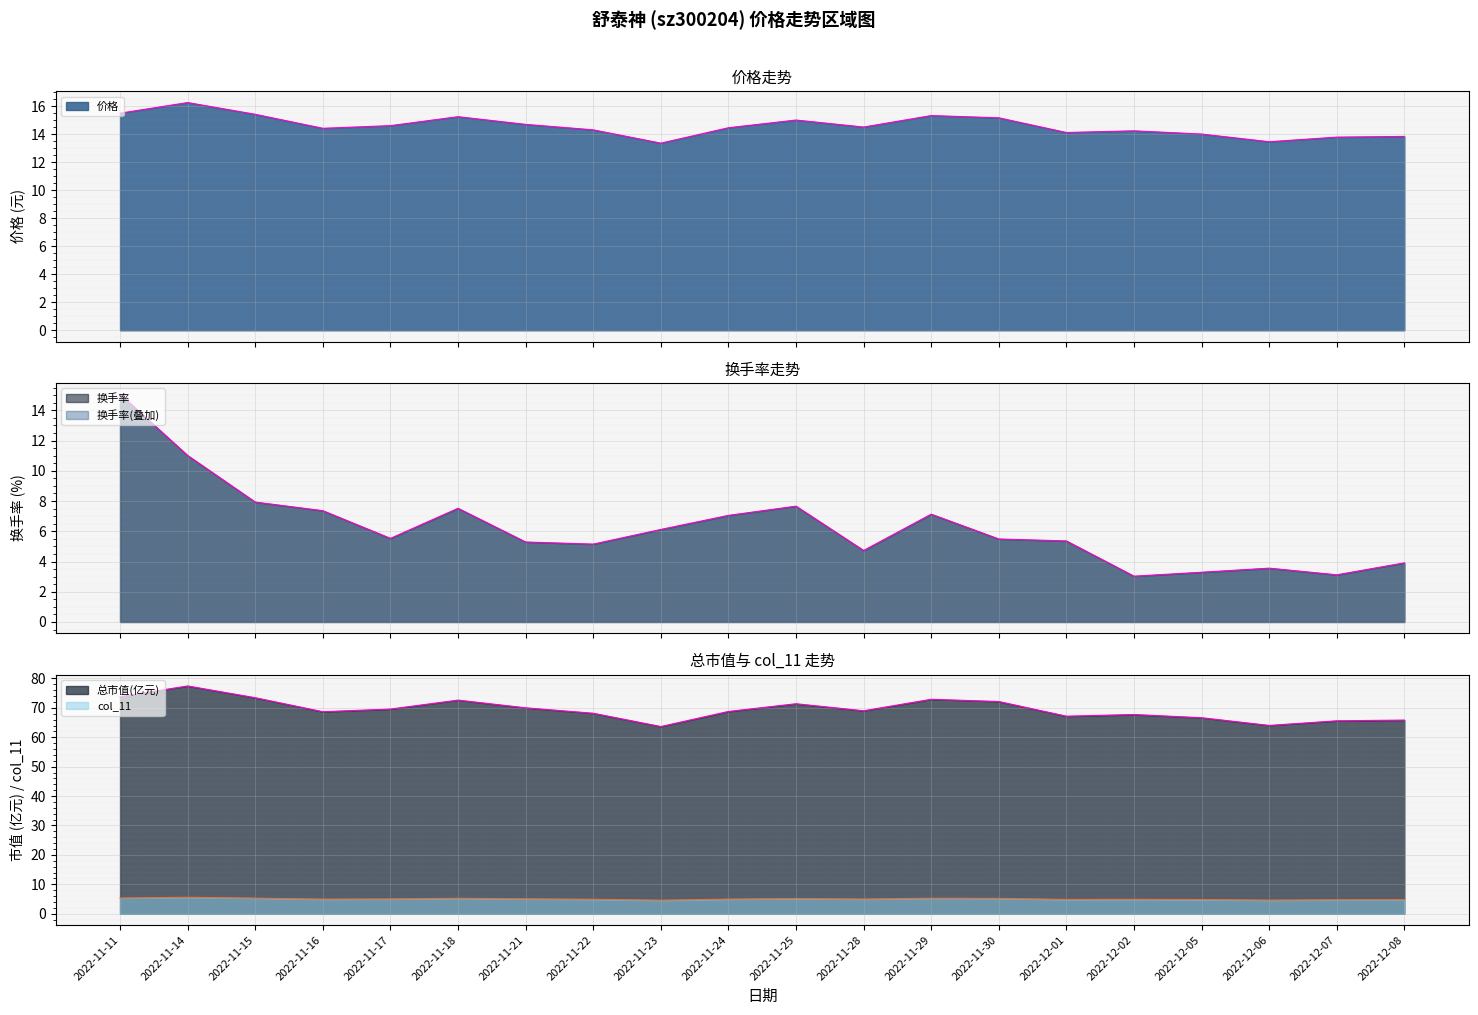

Where does the 总市值(亿元) series first go above 69?

2022-11-11